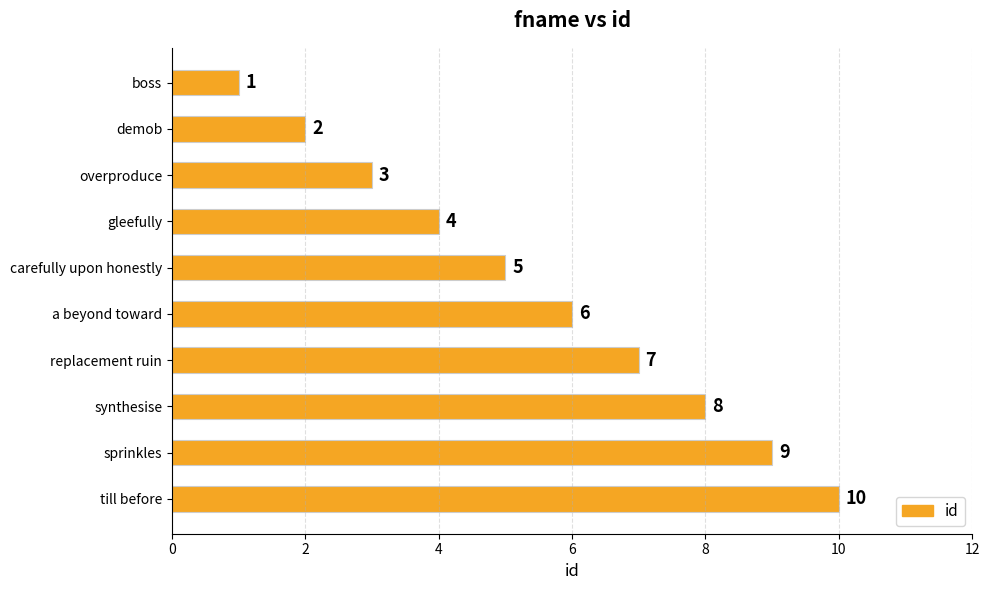

What is the average value?

6